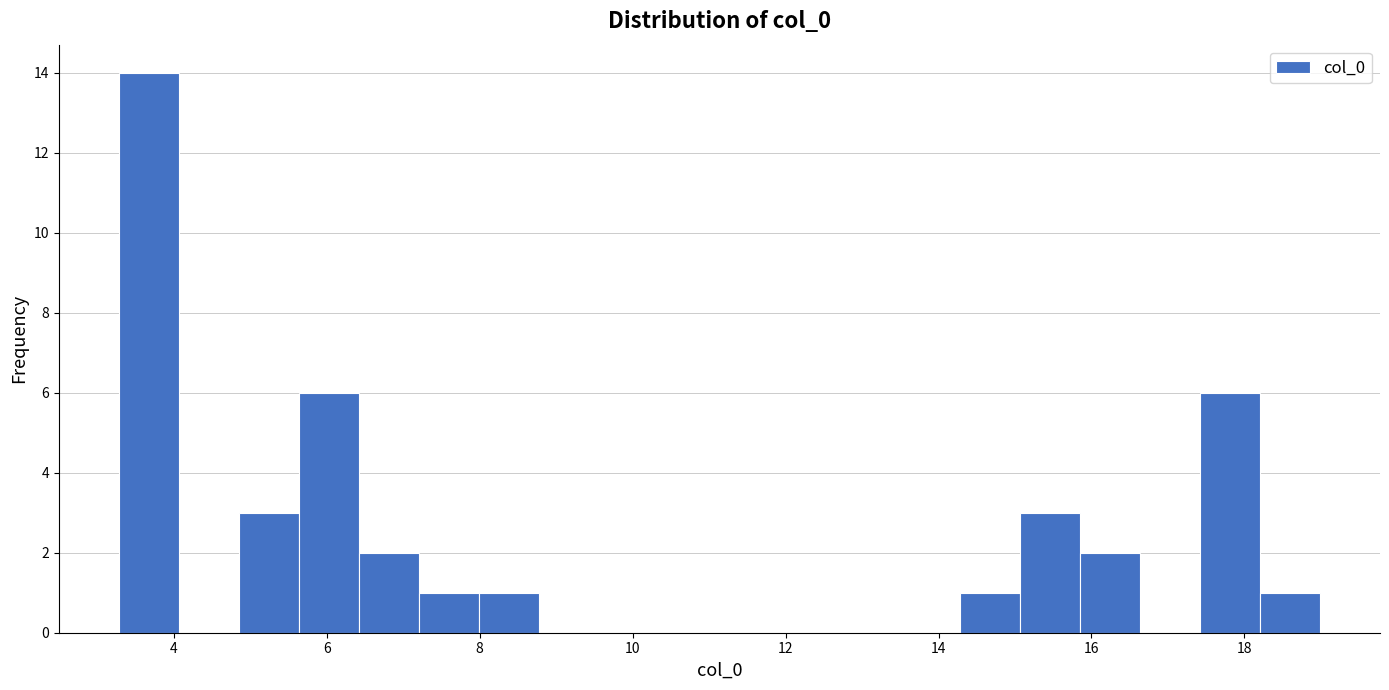

Read against the x-axis, roughly where is the centre of the tallest bar?

3.6